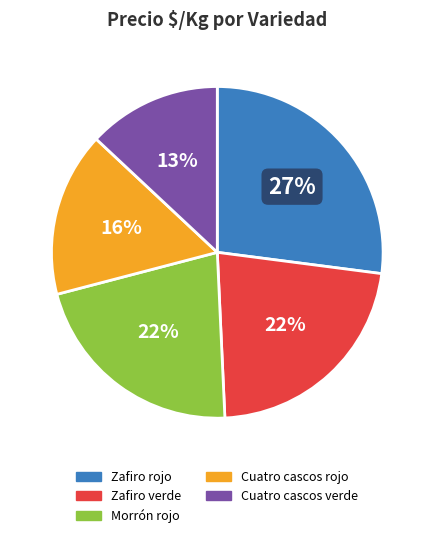

To the nearest percent, what is the average slice percentage?

20%